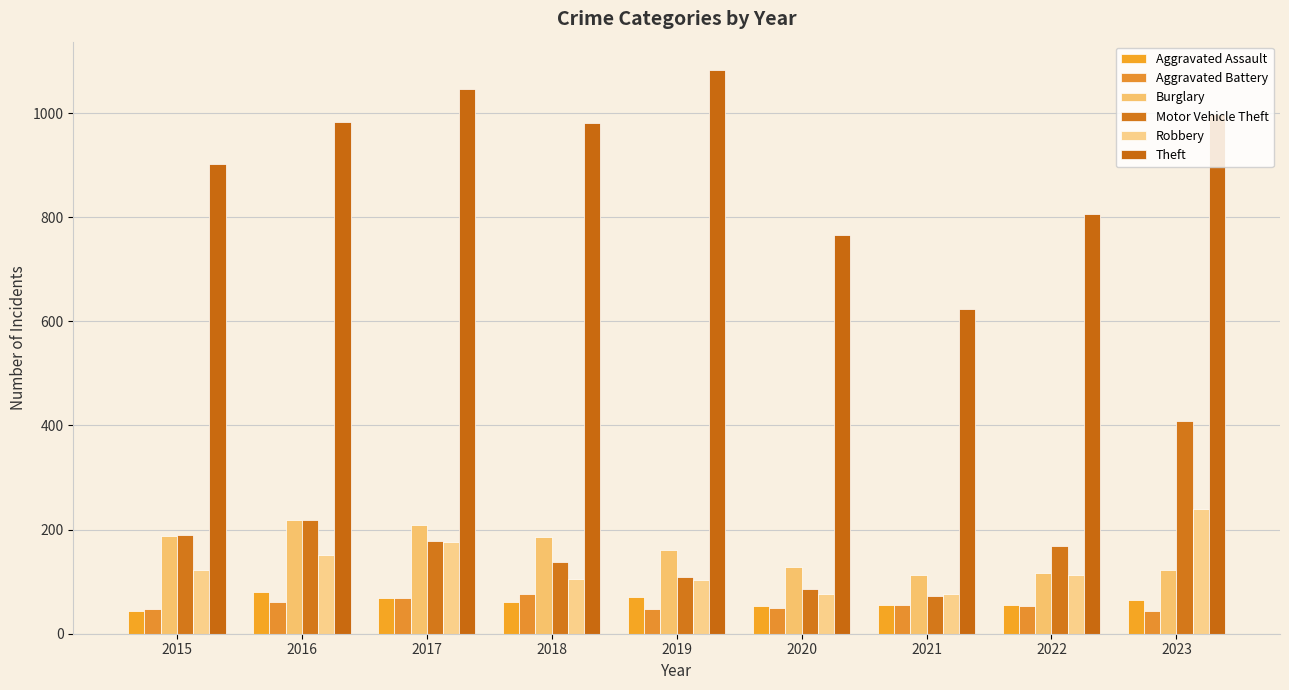

At 2023, list the series in order from smallest to largest.

Aggravated Battery, Aggravated Assault, Burglary, Robbery, Motor Vehicle Theft, Theft